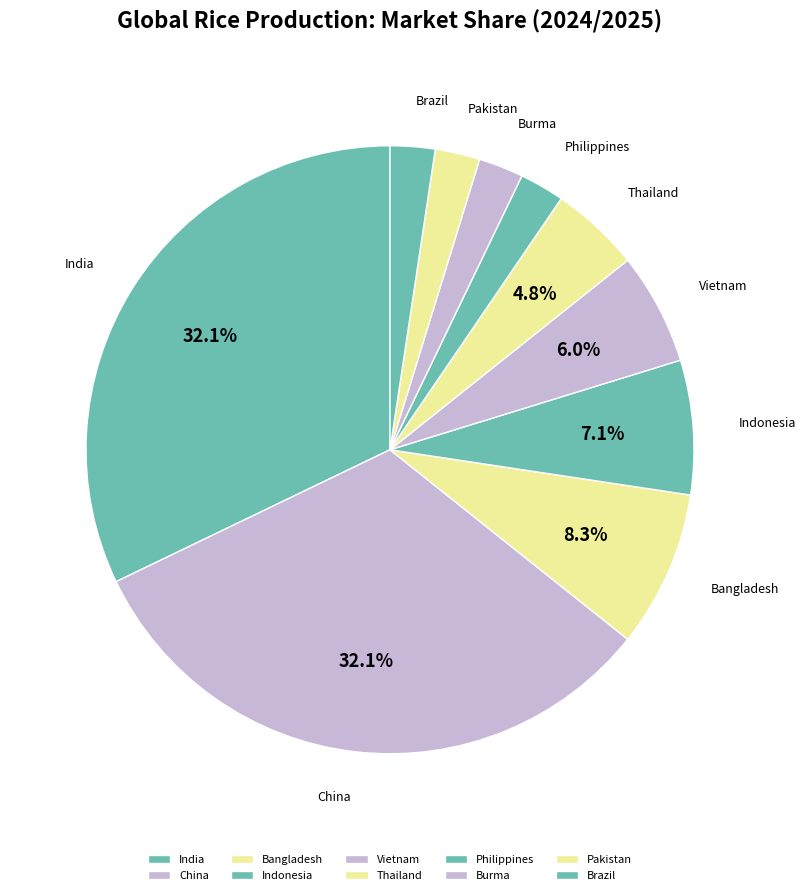

Which has a higher value, Burma or China?

China